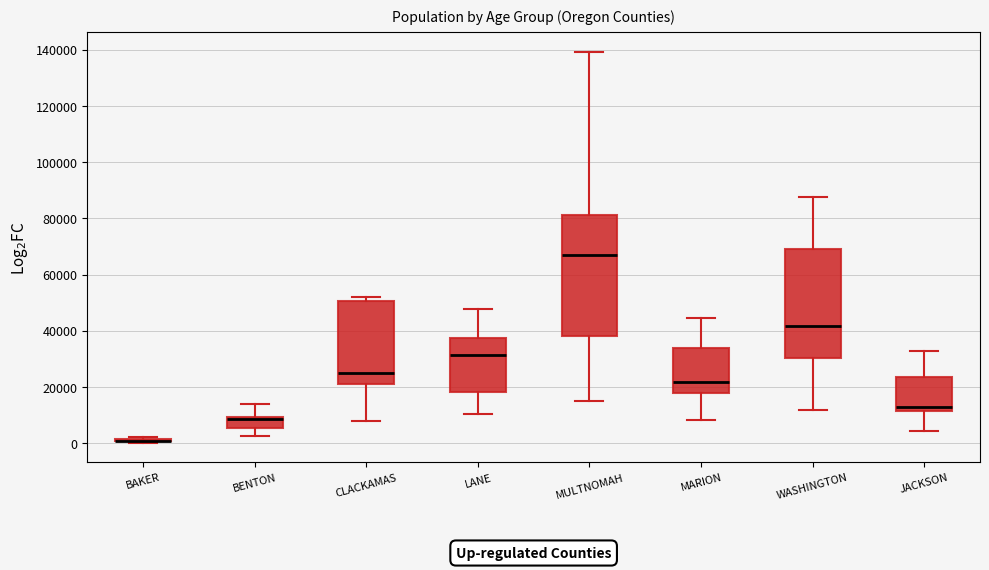

Comparing the boxes themselves (not the whiskers), which one is the tallest?

MULTNOMAH